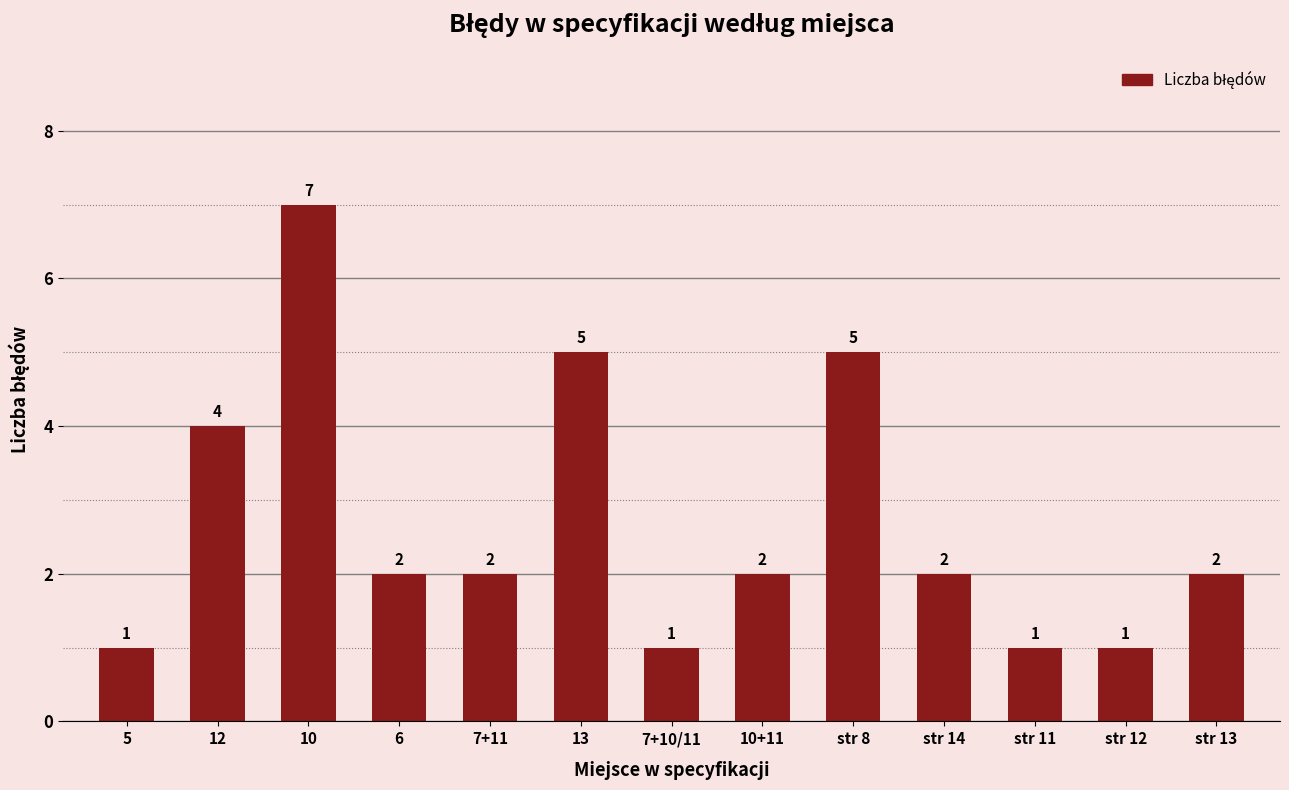

What is the value of the 9th bar from the left?

5